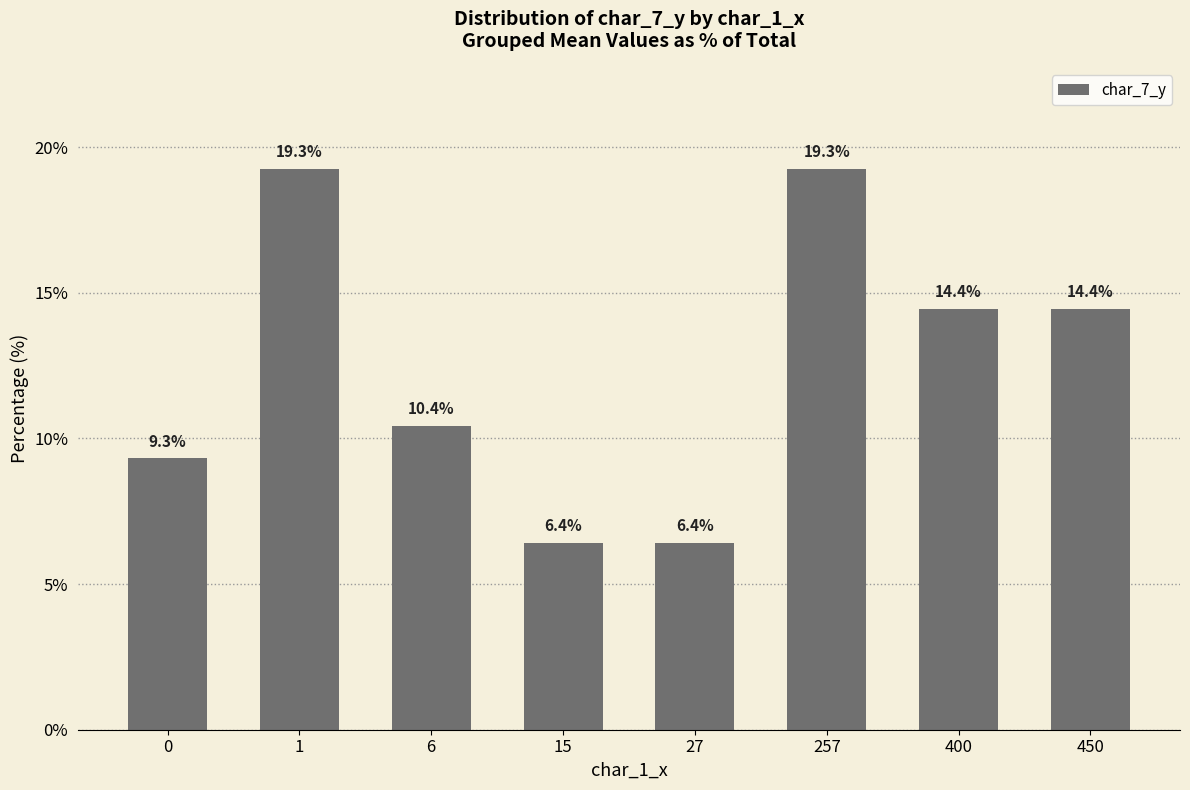

What is the maximum value shown in the chart?

19.3